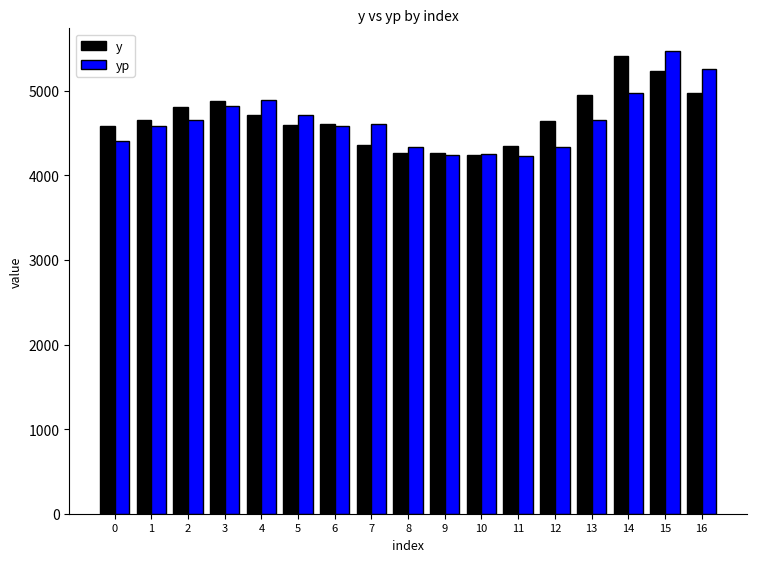

What is the smallest value displayed?

4227.6